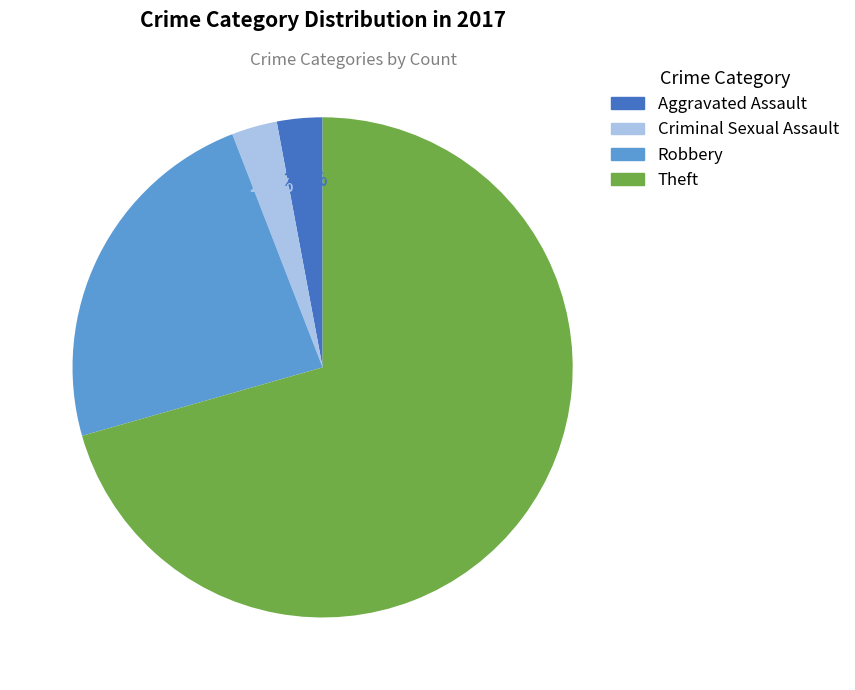

How much of the chart is everything except Criminal Sexual Assault?

97.1%